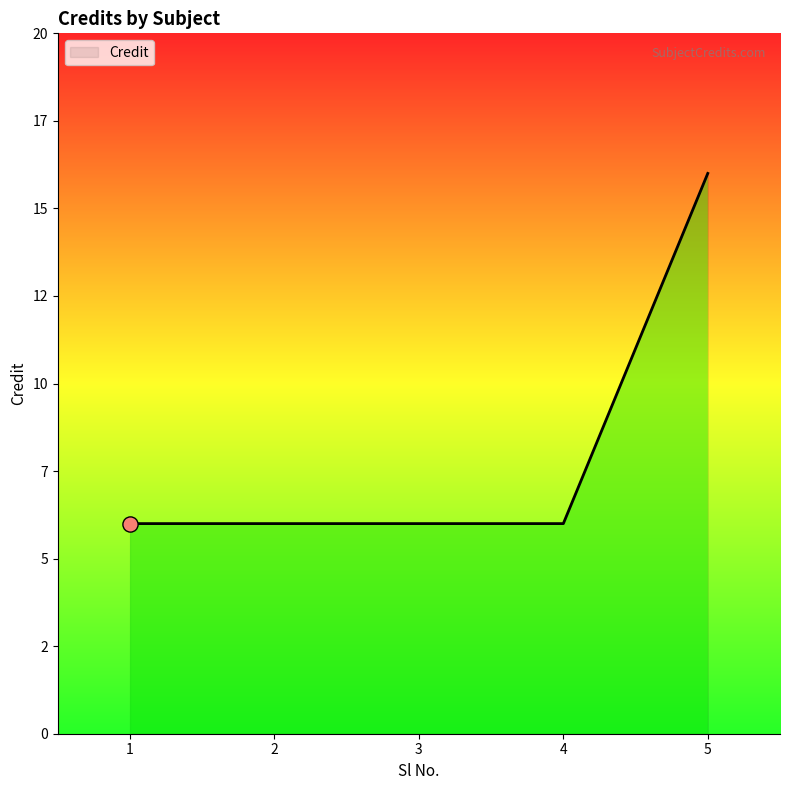

What is the ratio of the value at 1 to the value at 5?

0.4